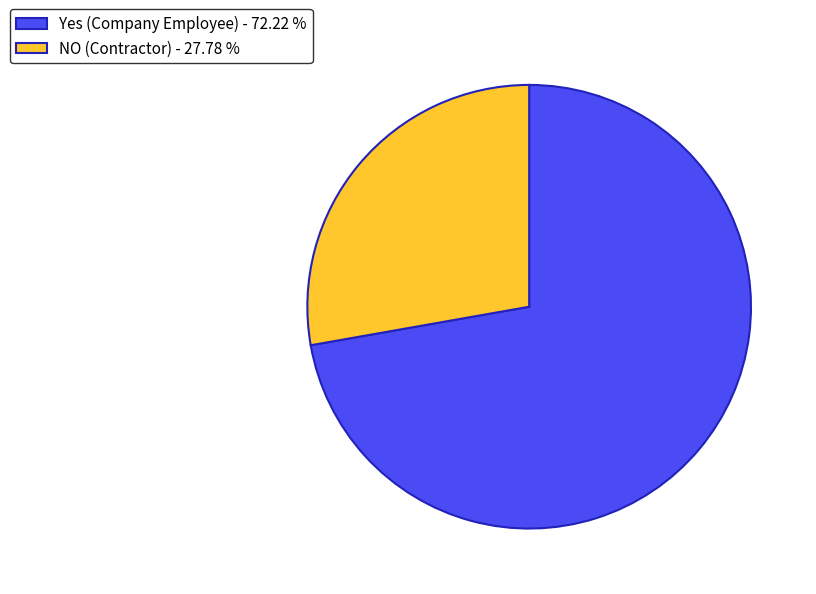

Rank the categories by value from highest to lowest.

Yes (Company Employee), NO (Contractor)